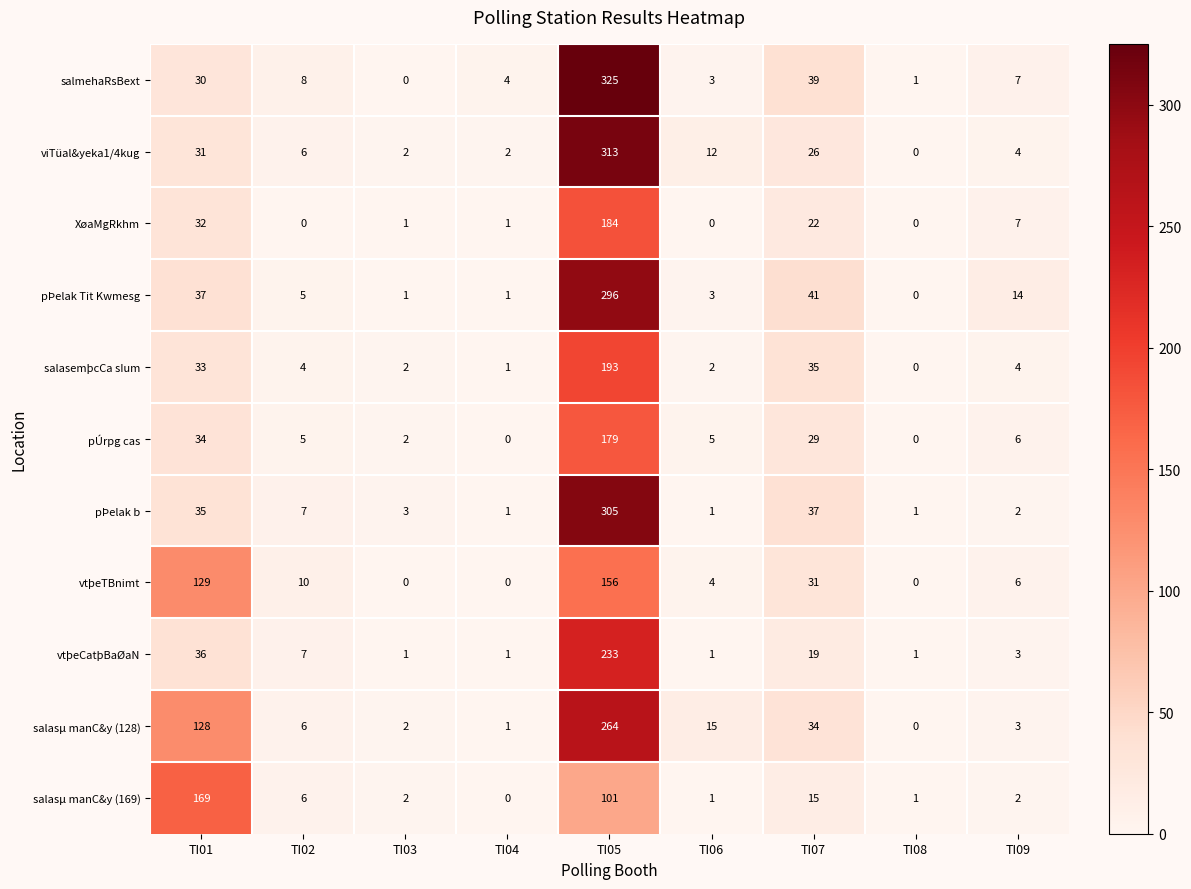

What is the difference between the salasμ manC&y (169) values at TI01 and TI09?

167